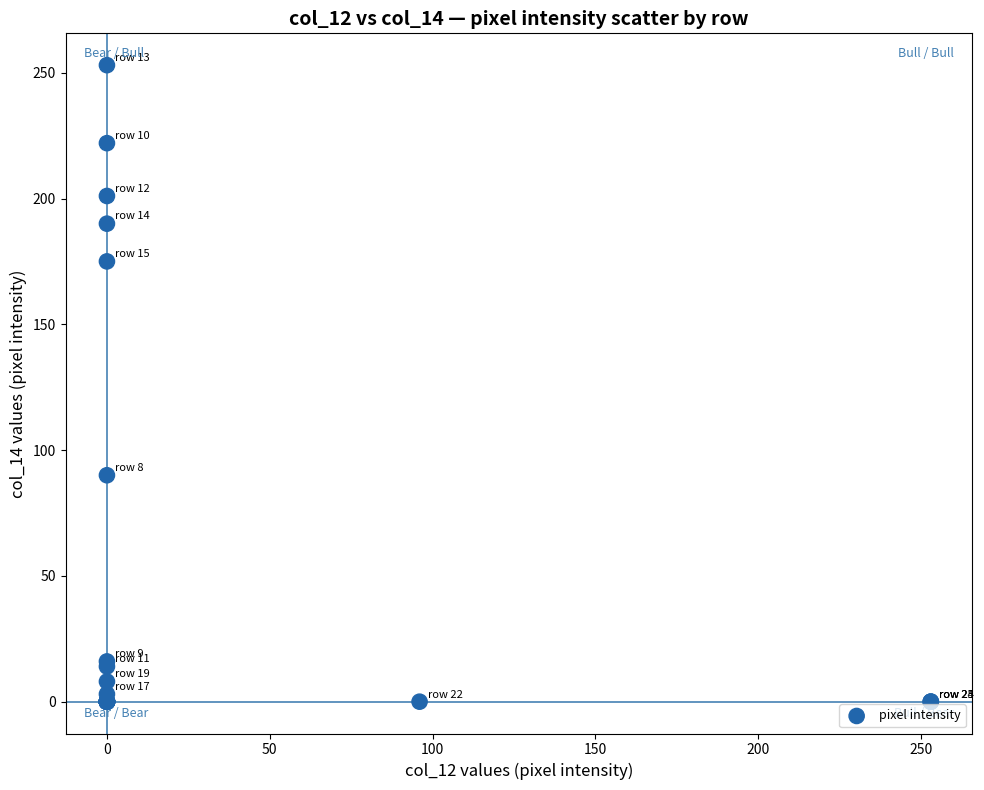

What Y value in the scatter plot is closest to 126?

90